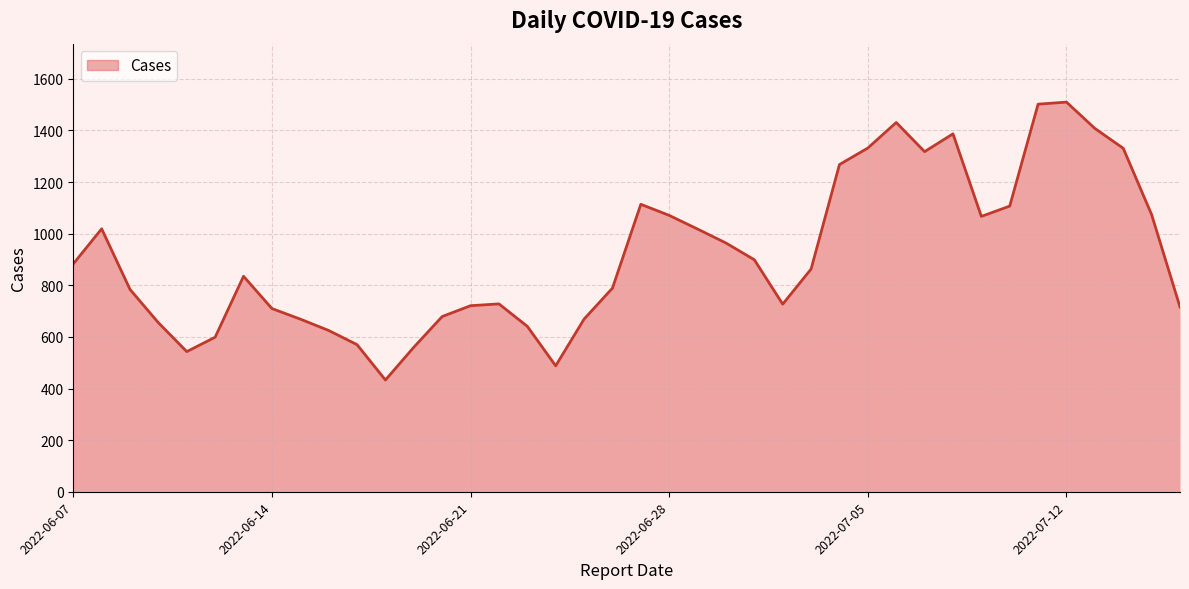

What is the smallest value displayed?

433